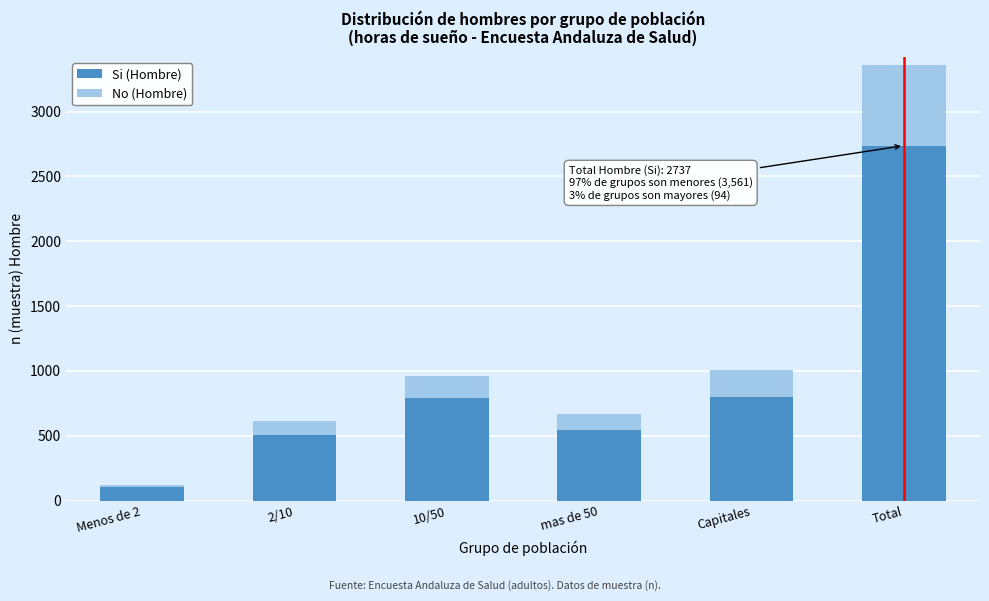

What is the difference between the maximum and minimum values in the Si (Hombre) series?

2636